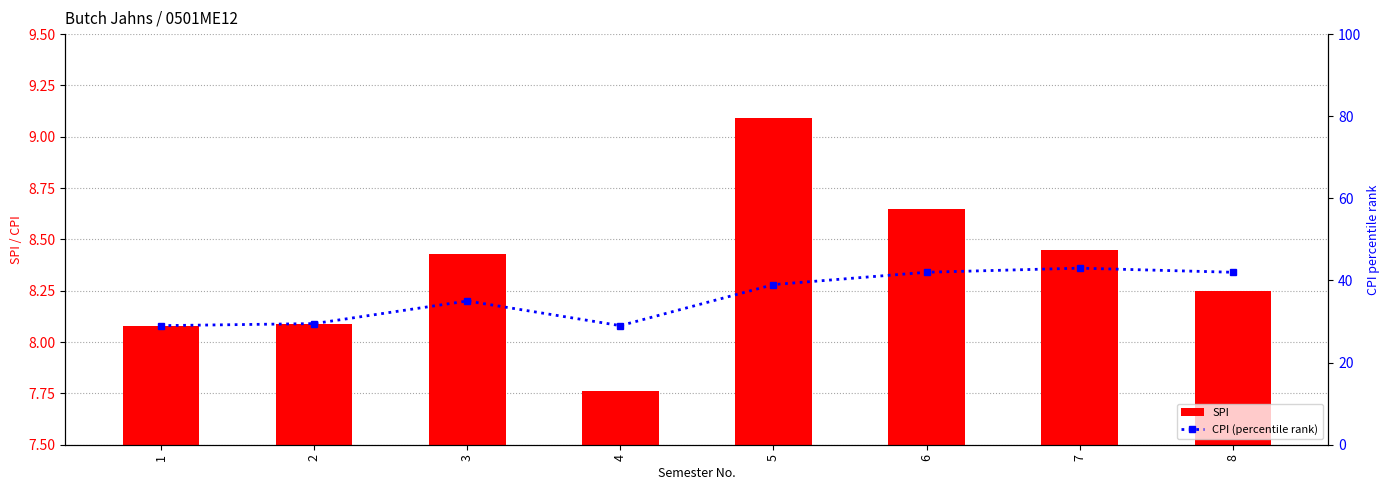

Rank the series by their maximum value, from lowest to highest.

SPI, CPI (percentile rank)